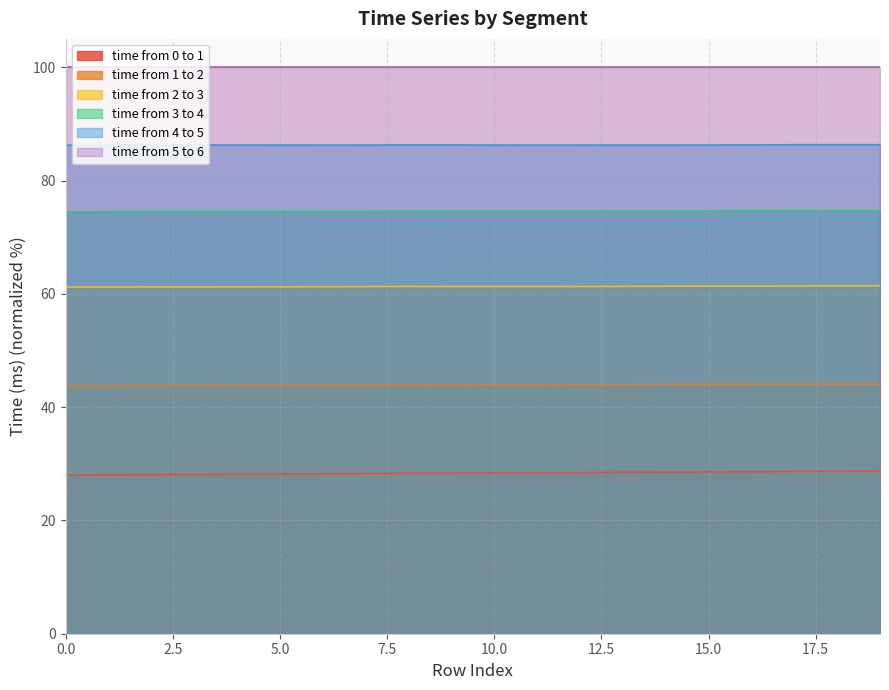

In time from 1 to 2, how many points are higher than both neighbors (excluding endpoints)?

1